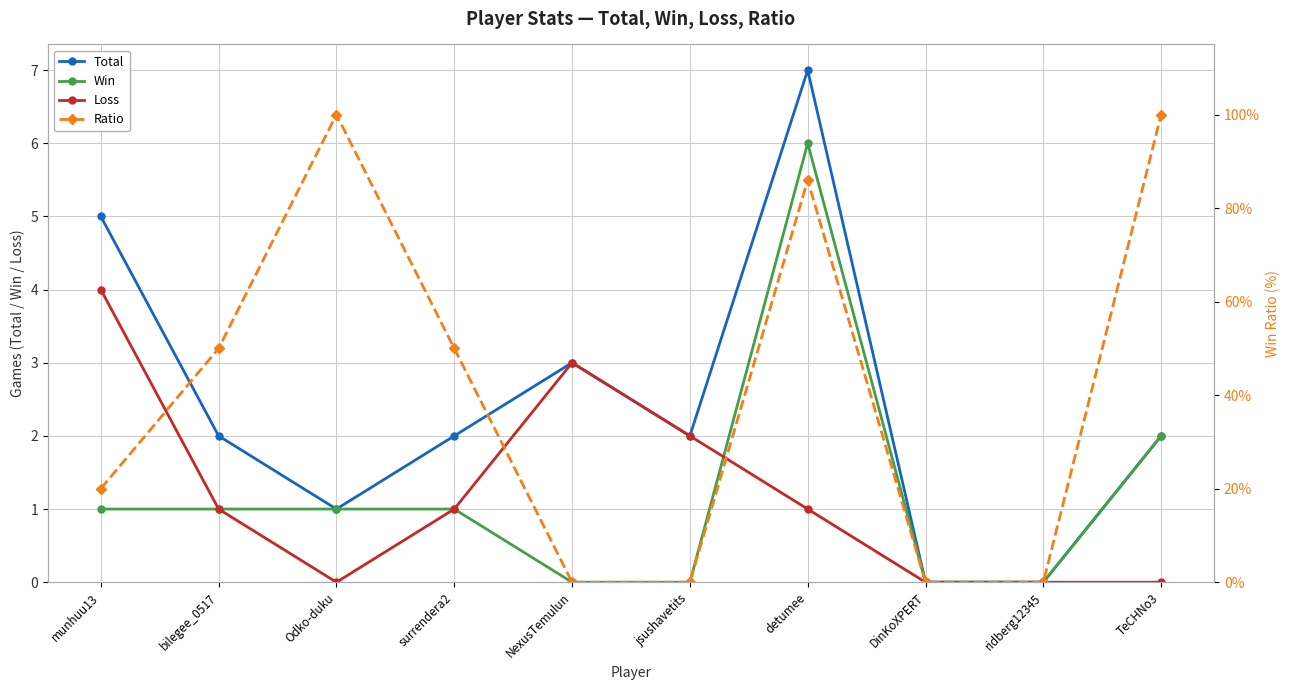

Which series has the largest total across all categories?

Ratio